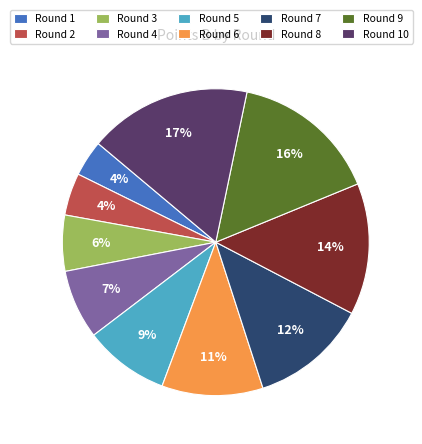

The Round 4 slice represents 7% of the pie. True or false?

True